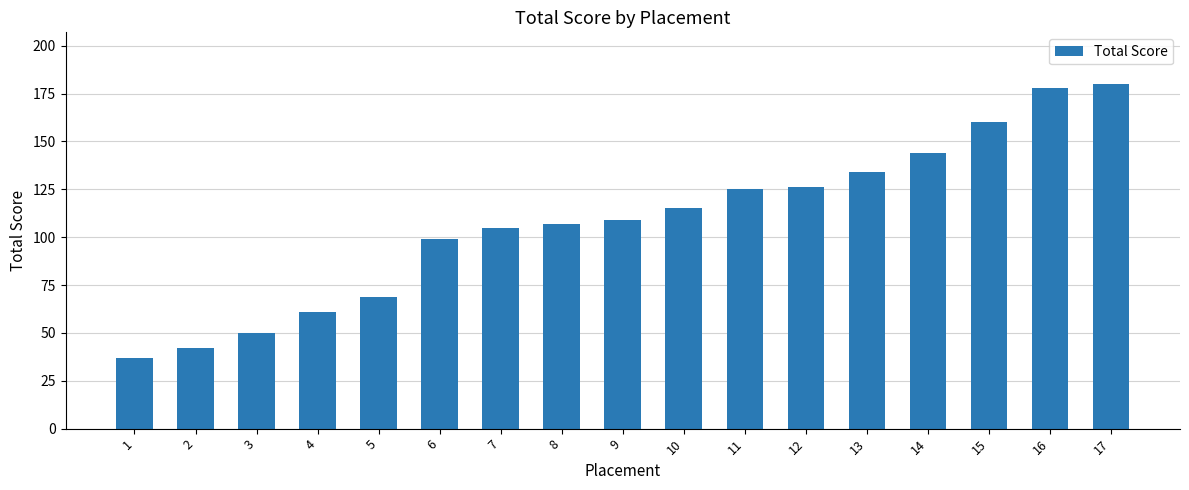

The value at 4 is 42. True or false?

False